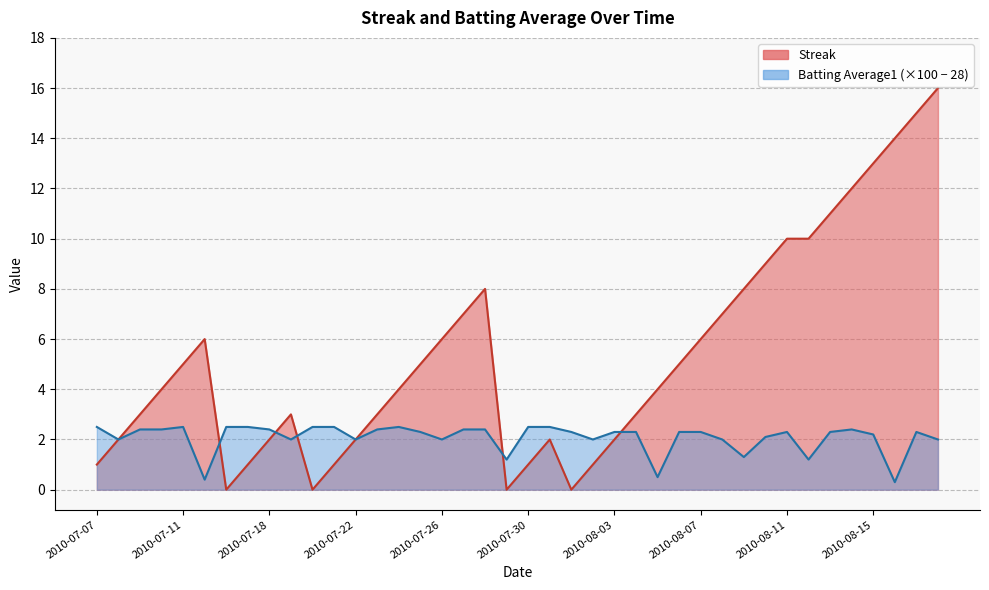

What is the difference between the second highest and second lowest values in the Streak series?

15.0